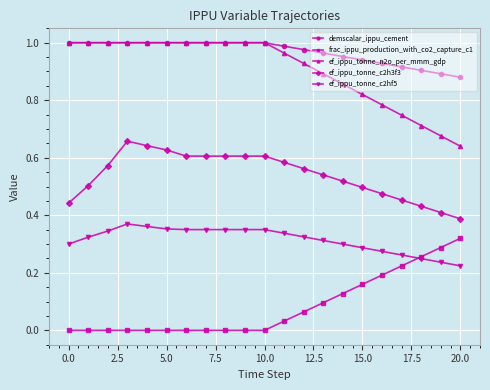

True or false: ef_ippu_tonne_c2h3f3 and ef_ippu_tonne_c2hf5 intersect in this chart.

False